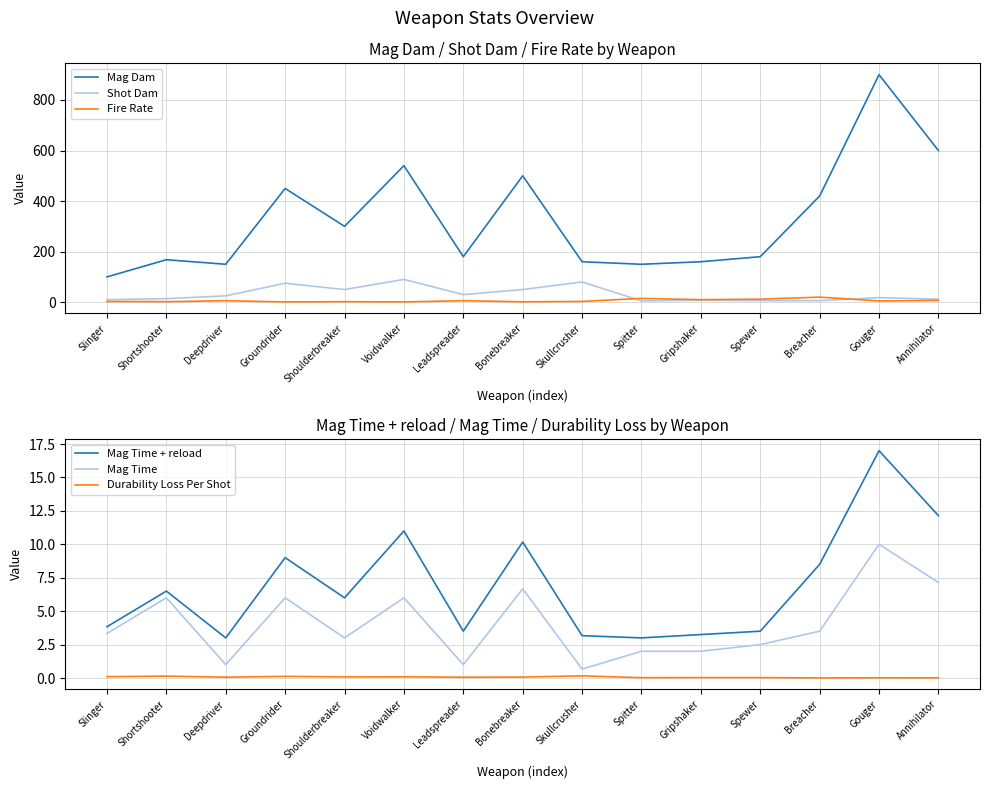

What is the maximum value shown in the chart?

900.0